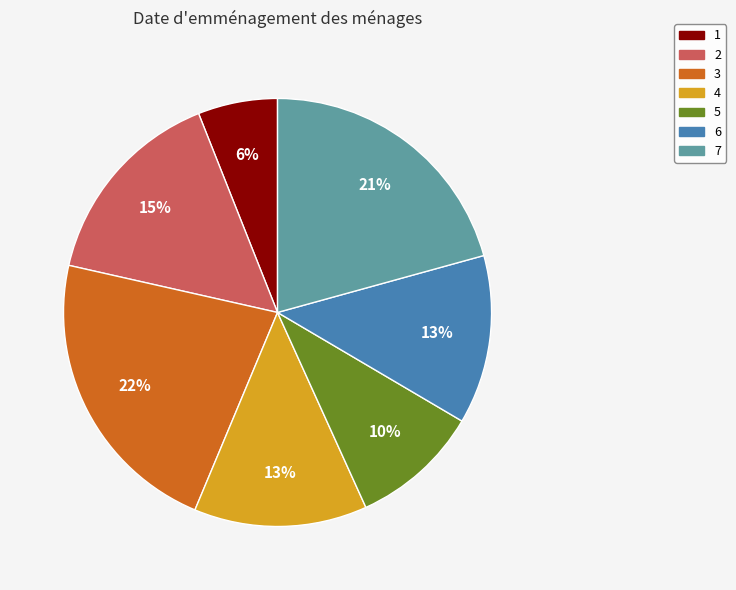

To the nearest percent, what portion does 3 represent?

22%